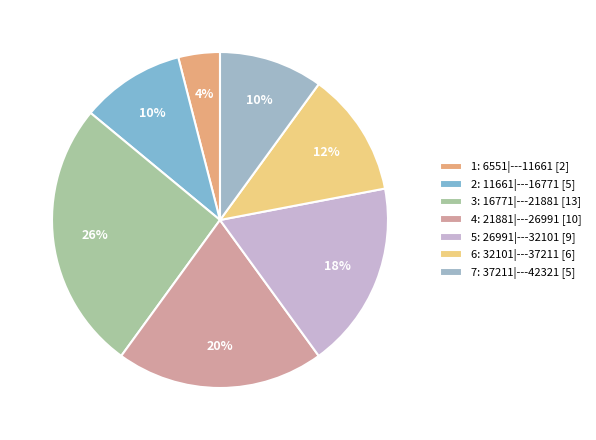

Rank the categories by value from lowest to highest.

1: 6551|---11661, 2: 11661|---16771, 7: 37211|---42321, 6: 32101|---37211, 5: 26991|---32101, 4: 21881|---26991, 3: 16771|---21881